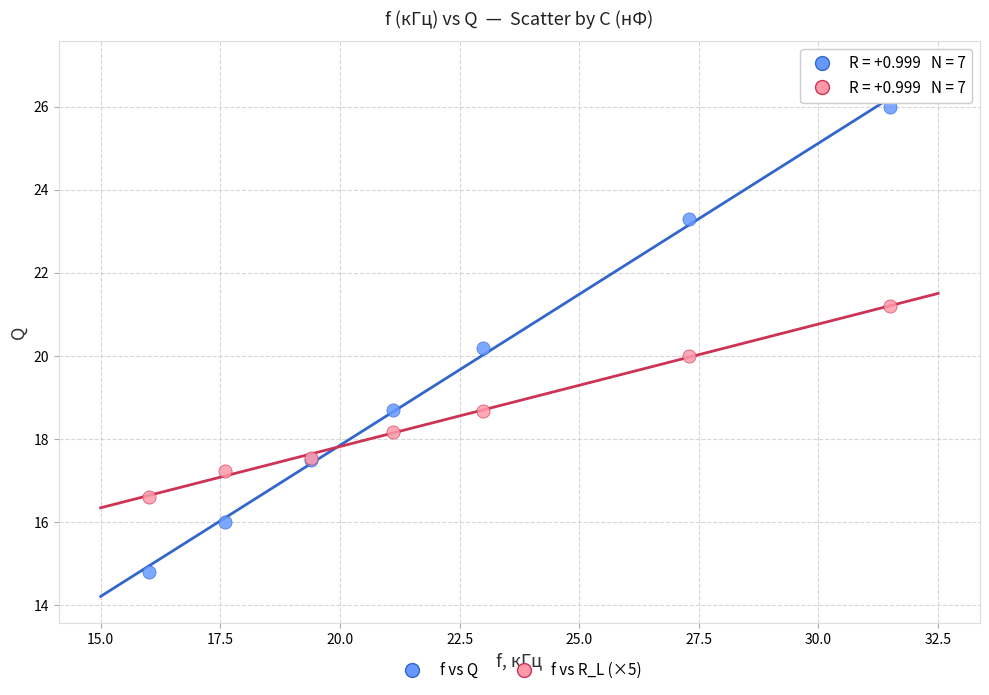

Which series reaches the maximum Y coordinate?

f vs Q